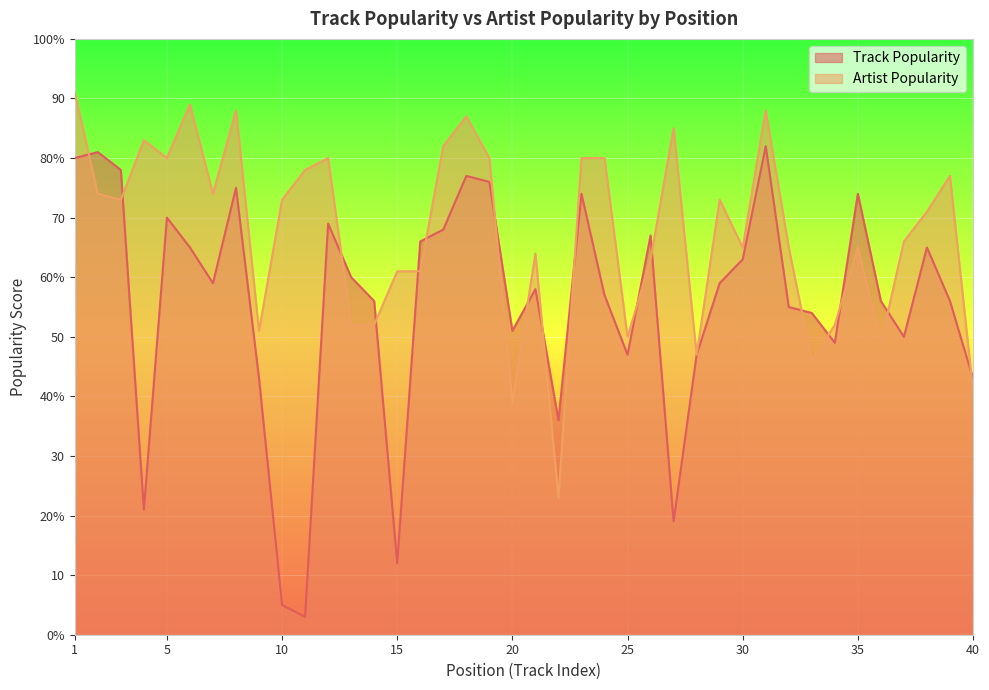

What is the total value across all series at 26?

130